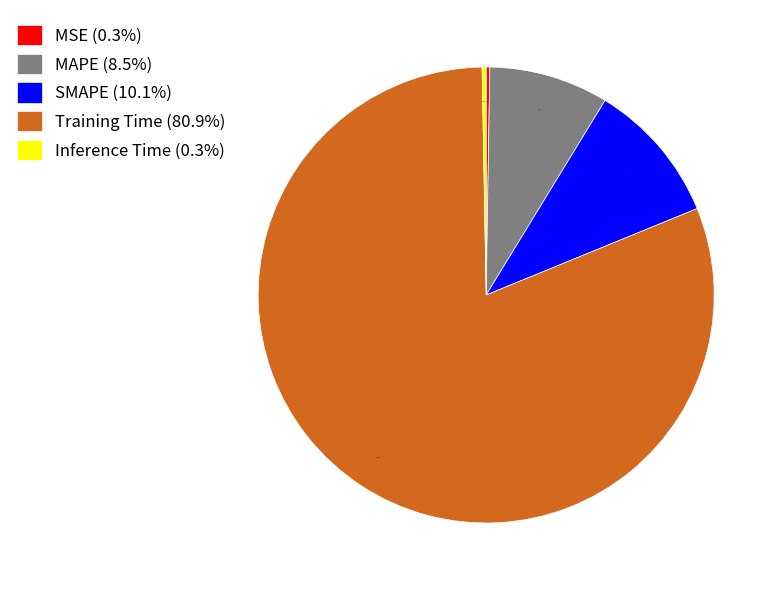

Which has a higher value, SMAPE (10.1%) or MAPE (8.5%)?

SMAPE (10.1%)